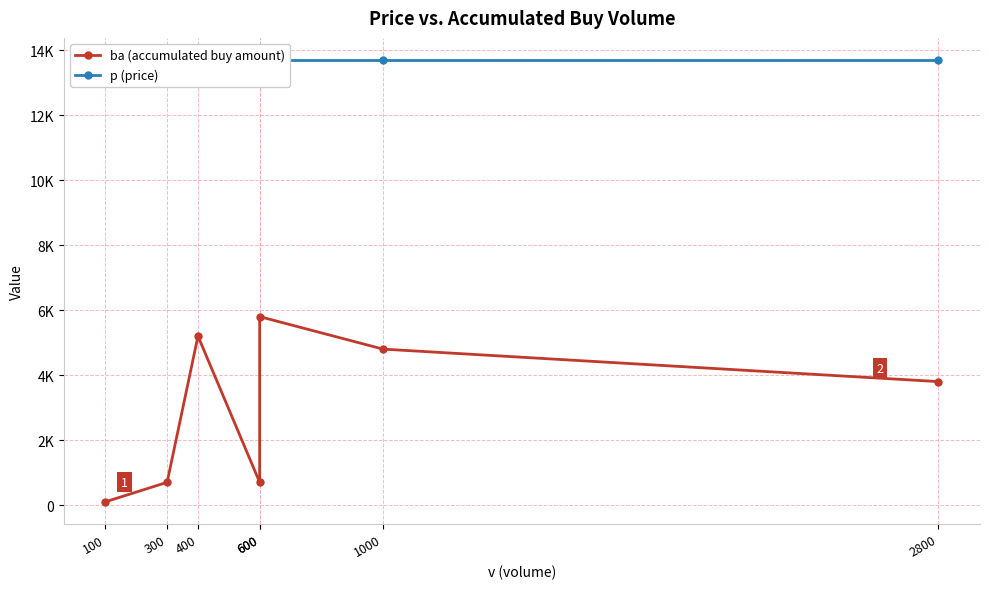

Reading right to left, extract all data points from this chart.

ba (accumulated buy amount): 2800=3800	1000=4800	600=5800	600=700	400=5200	300=700	100=100
p (price): 2800=13700	1000=13700	600=13700	600=13700	400=13700	300=13700	100=13700